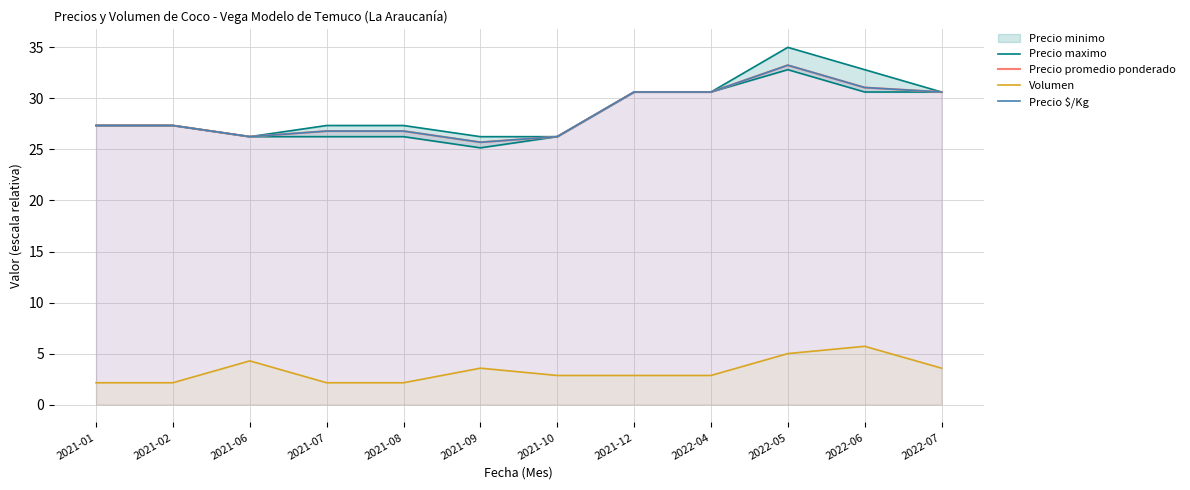

What is the label of the 4th point from the left?

2021-07